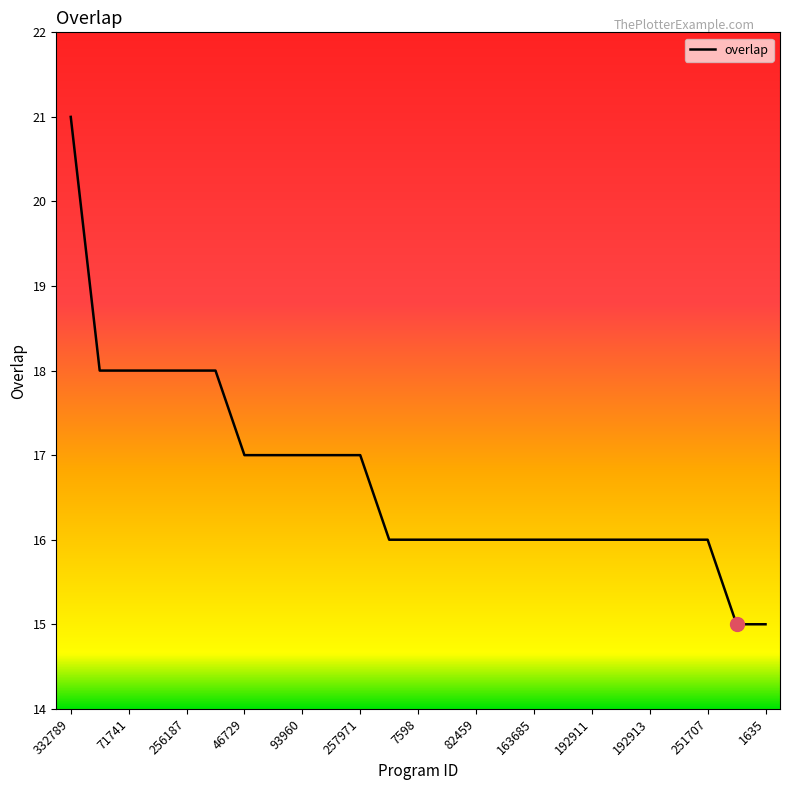

What is the difference between the maximum and minimum values?

6